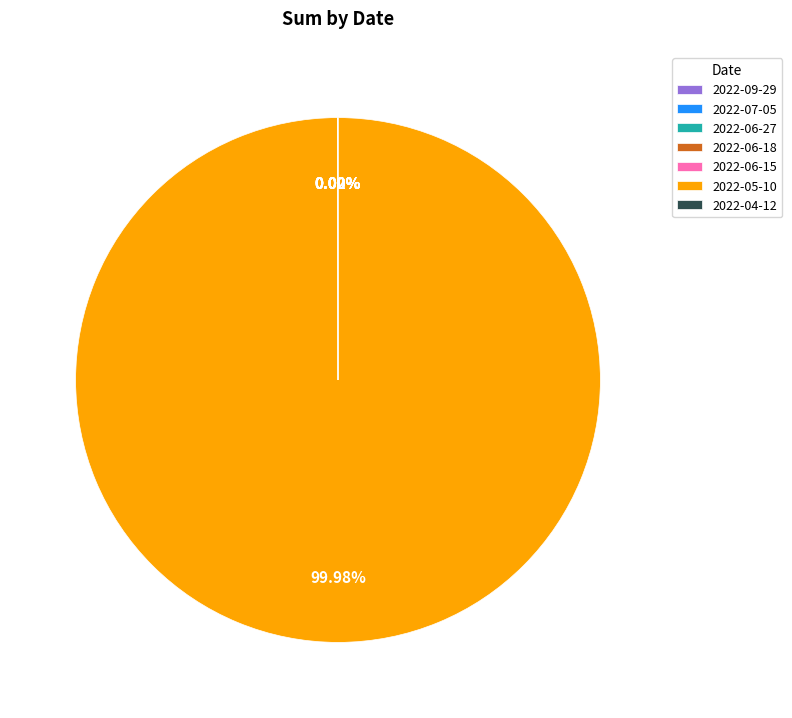

What is the largest slice in the pie chart?

2022-05-10